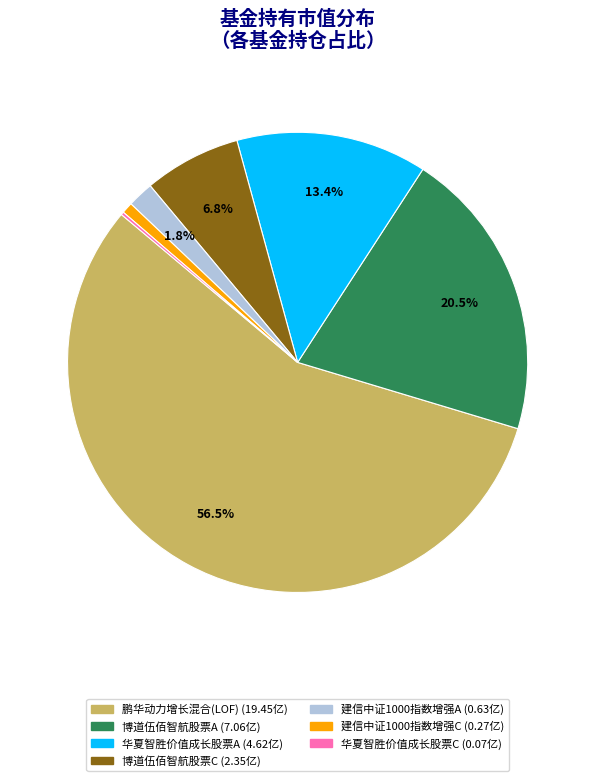

Which has a higher value, 博道伍佰智航股票C or 博道伍佰智航股票A?

博道伍佰智航股票A